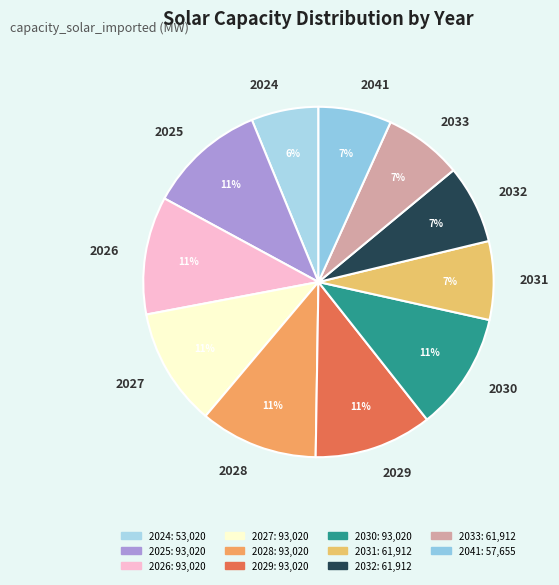

True or false: 2032 accounts for 1% of the total.

False